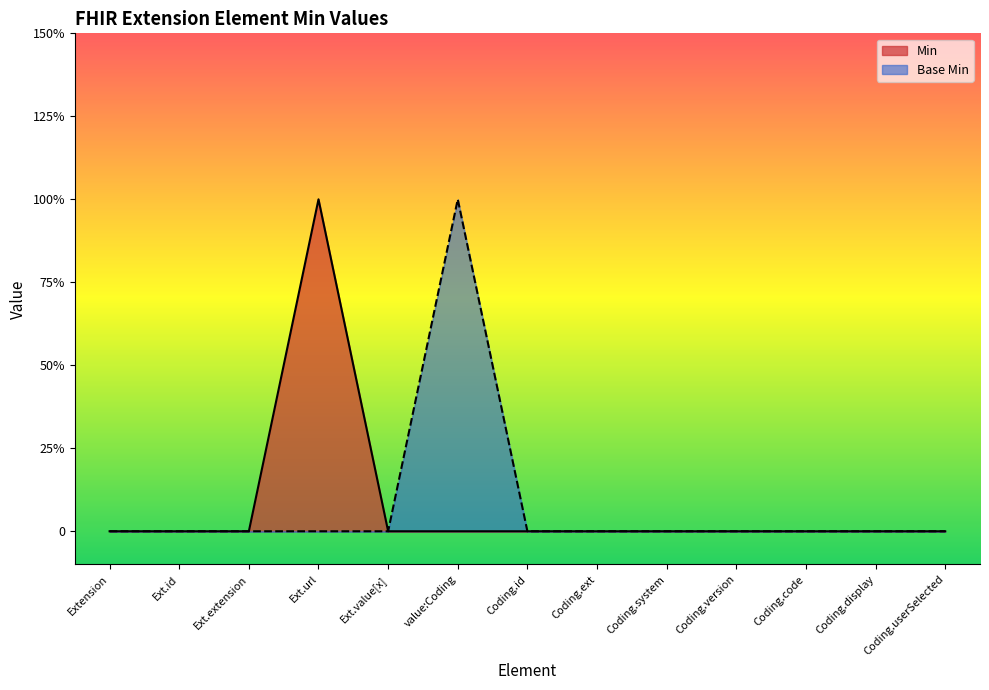

The value of Min at Coding.ext is 0. True or false?

True